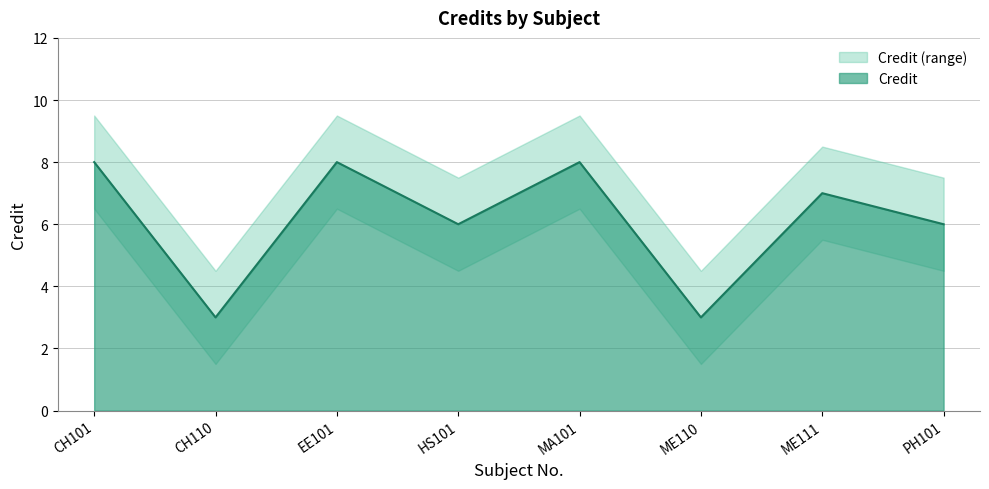

Which category has the highest value across all series?

CH101